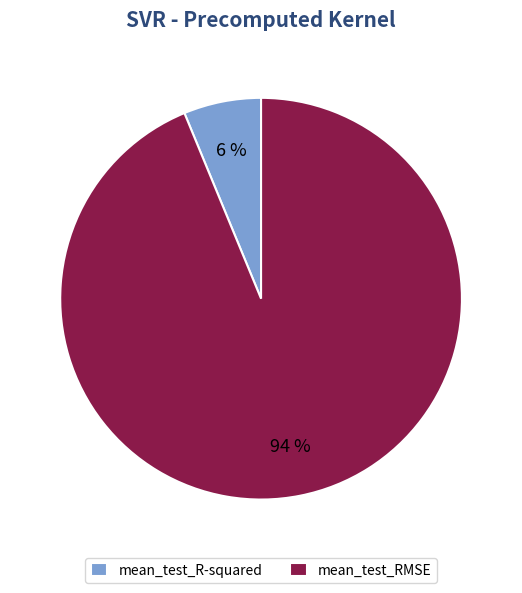

Is it true that mean_test_R-squared is 6% of the pie?

True